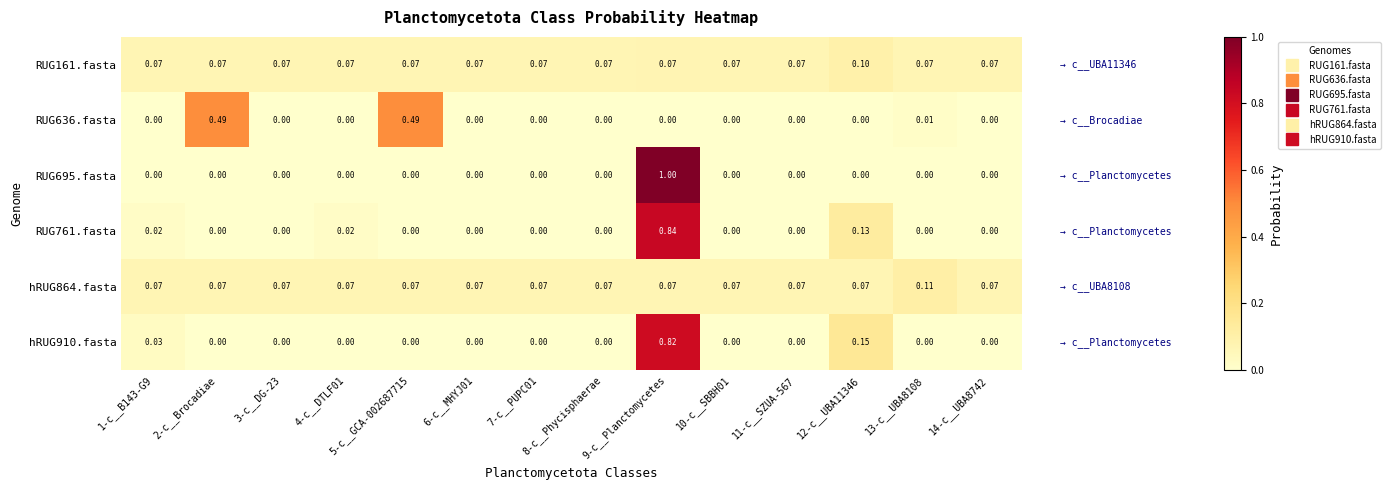

Is the value of RUG636.fasta at 3-c__DG-23 greater than the value of hRUG910.fasta at 12-c__UBA11346?

No